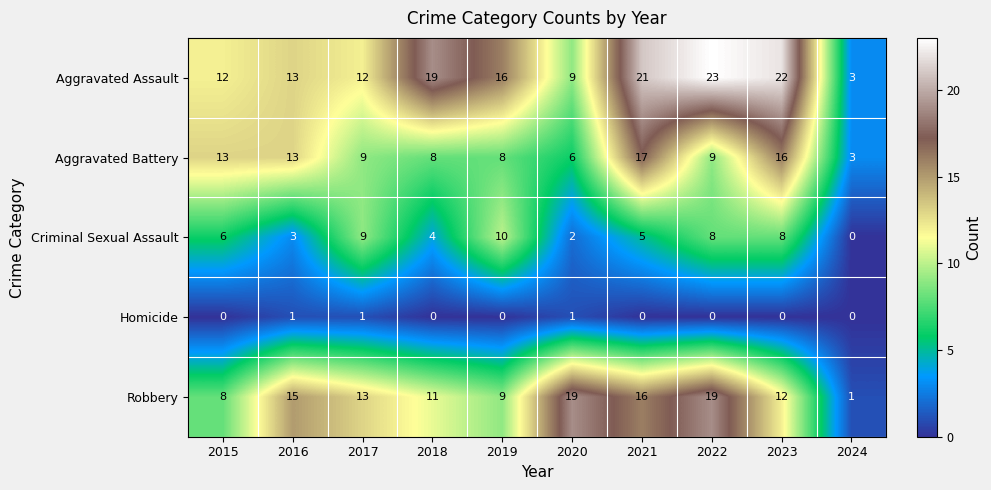

What is the difference between the Aggravated Assault values at 2020 and 2023?

13